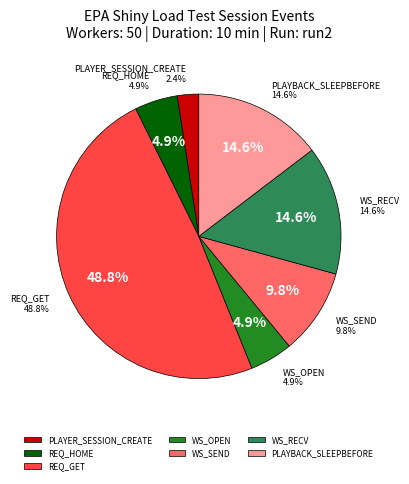

Count the number of slices in the pie.

7